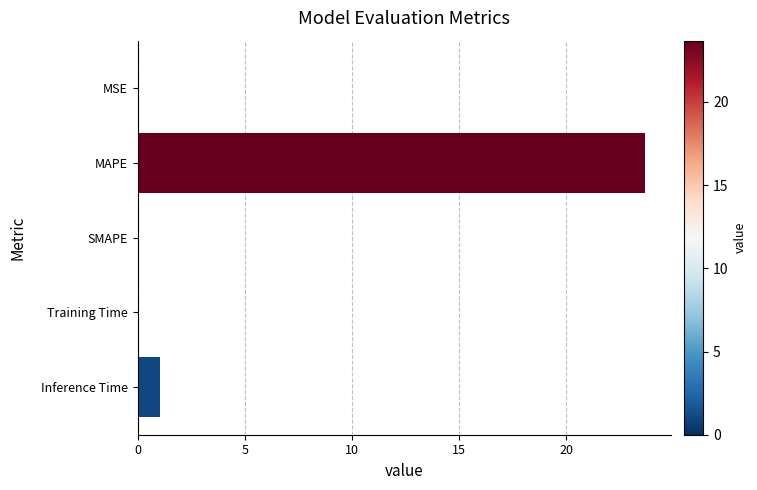

Where is the data nearest to the value 11?

Inference Time